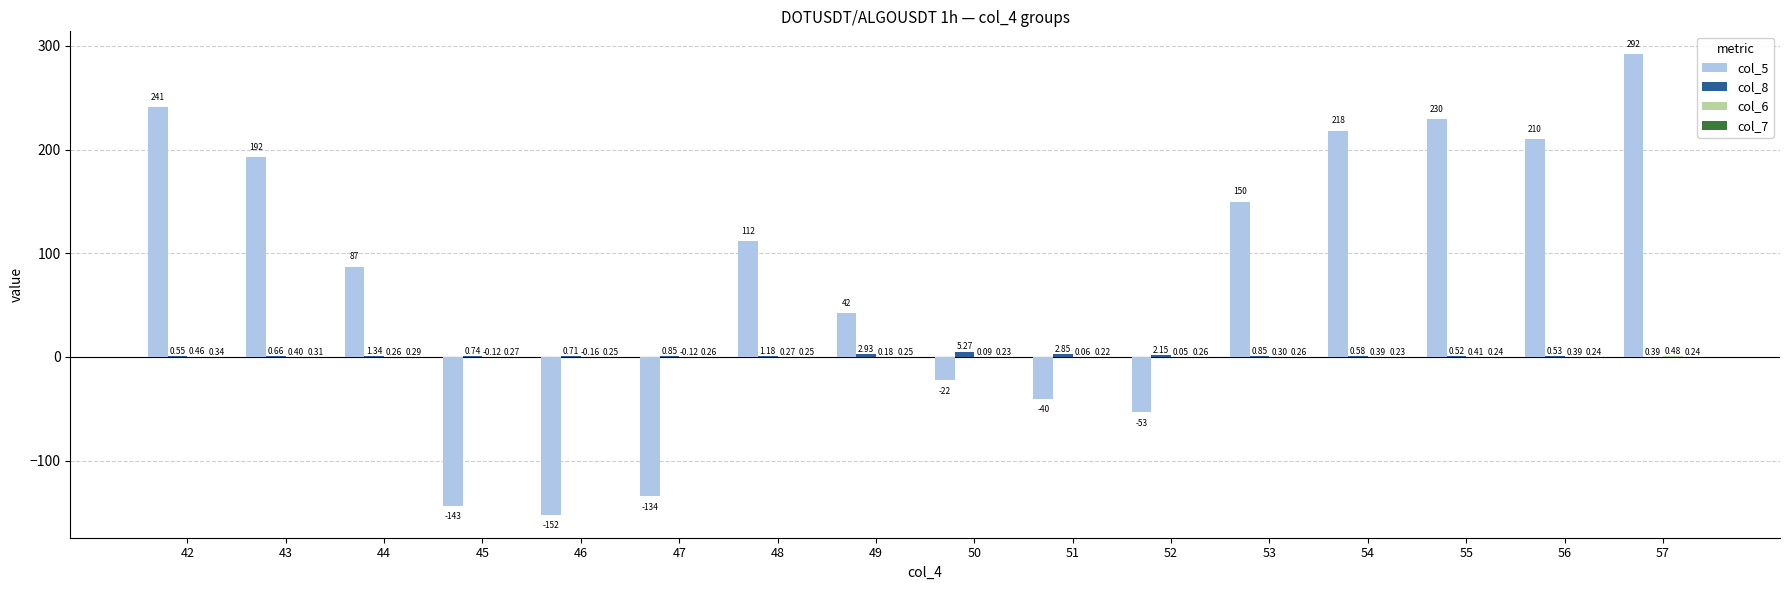

What is the sum of all col_8 values?

22.1